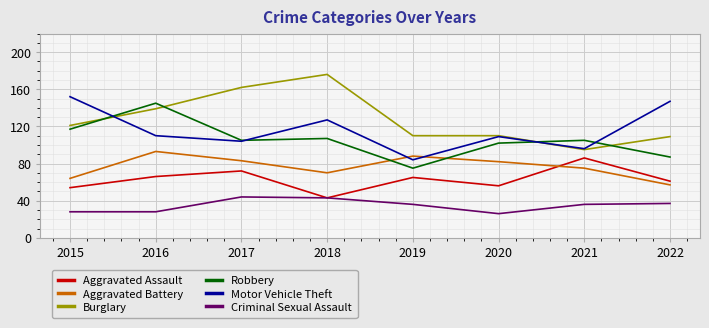

The value of Criminal Sexual Assault at 2017 is 44. True or false?

True